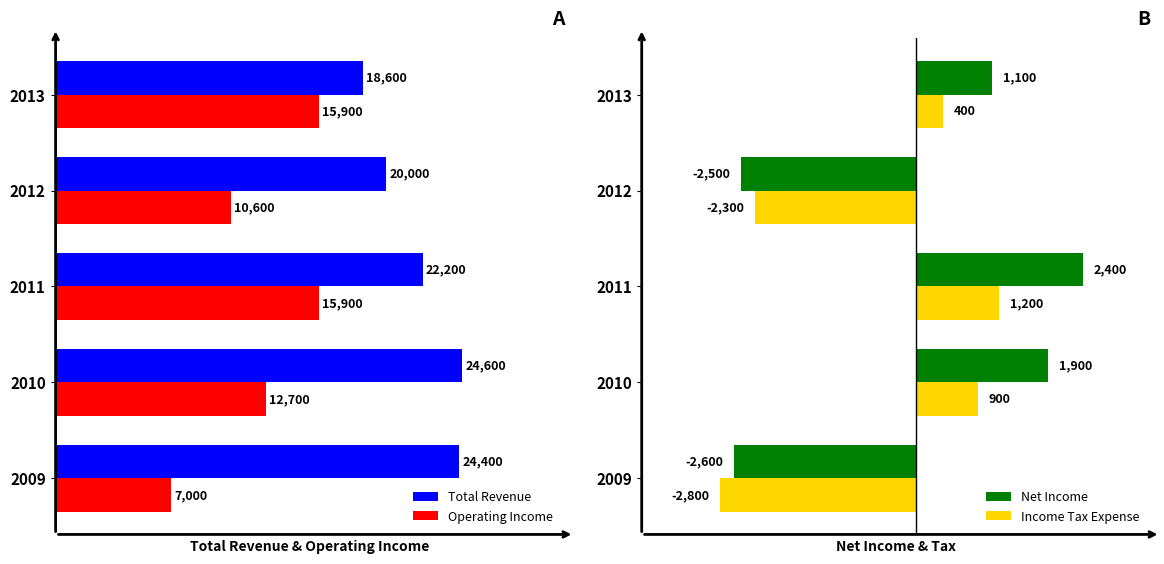

Reading left to right, list all the values displayed in this chart.

Total Revenue: 24400	24600	22200	20000	18600
Operating Income: 7000	12700	15900	10600	15900
Net Income: -2600	1900	2400	-2500	1100
Income Tax Expense: -2800	900	1200	-2300	400